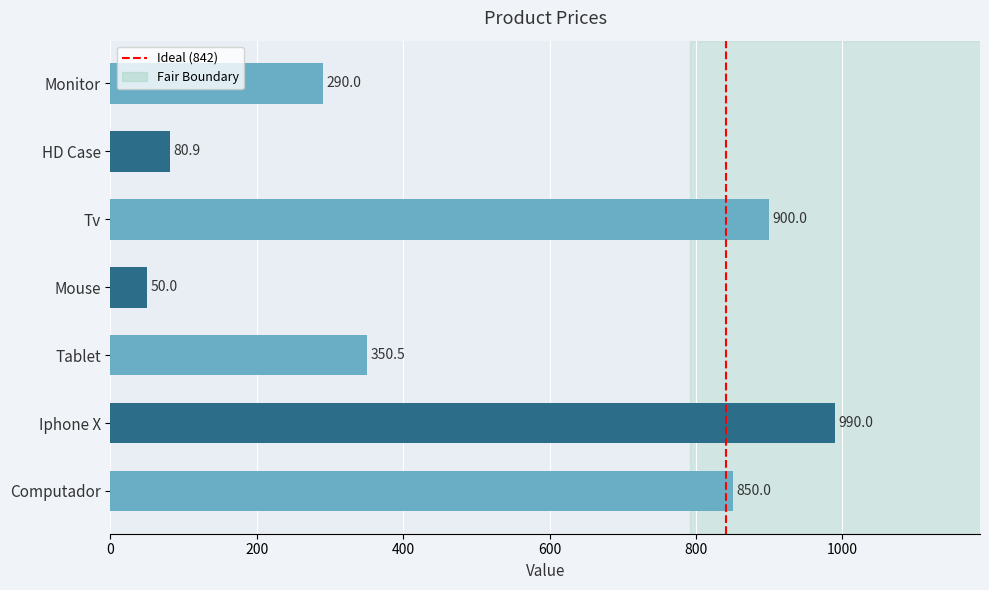

What value does the data have at Iphone X?

990.0